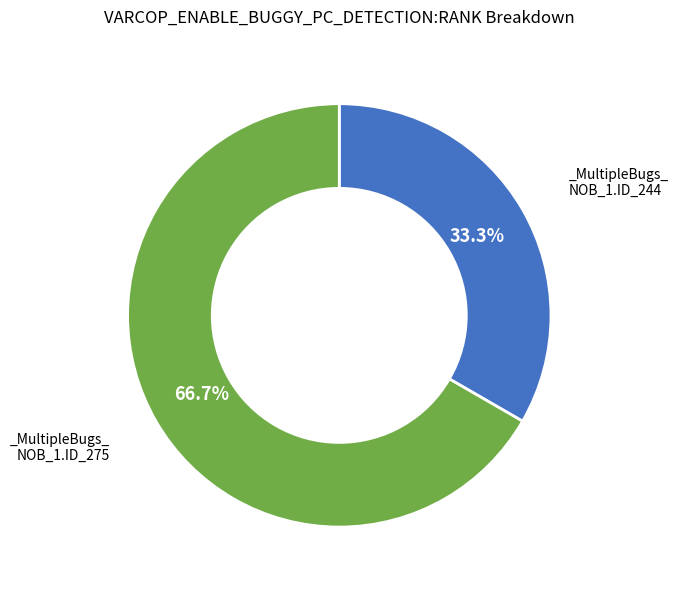

Does any single category account for the majority?

Yes